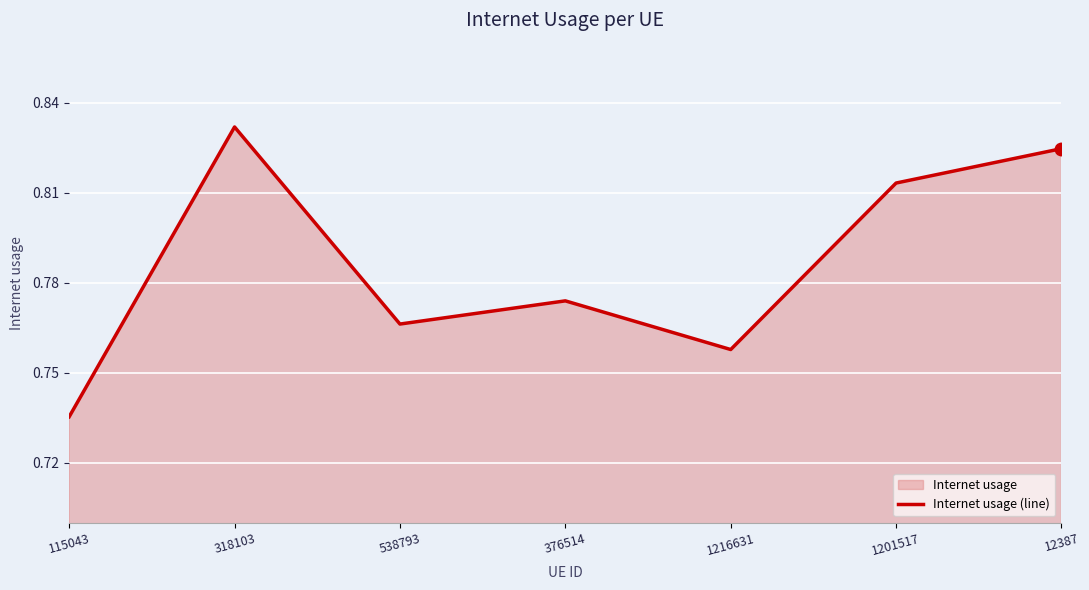

What is the smallest value displayed?

0.7